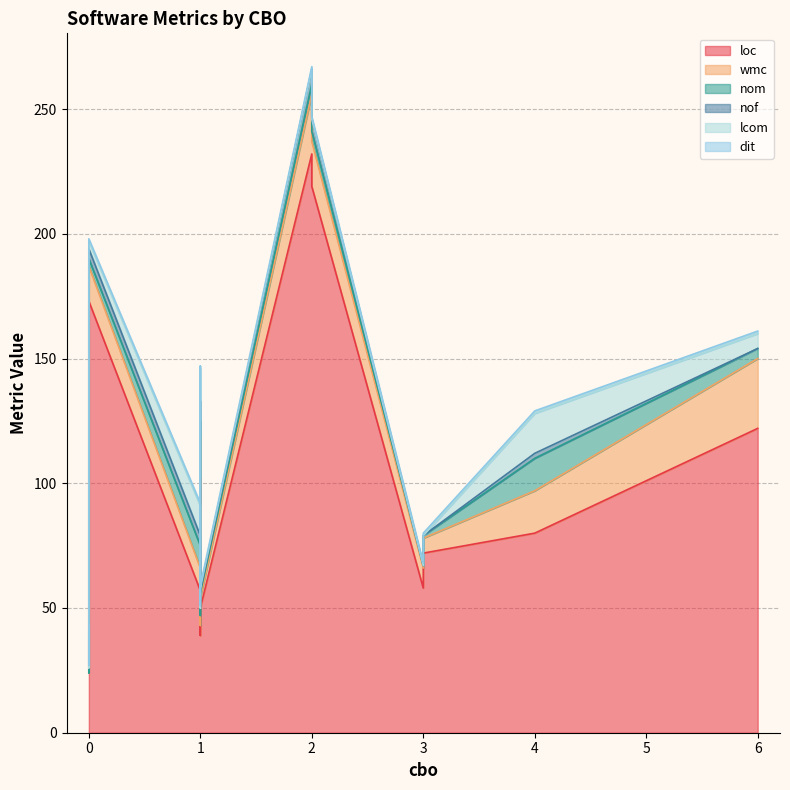

The nom series shows 12 at 1. True or false?

False